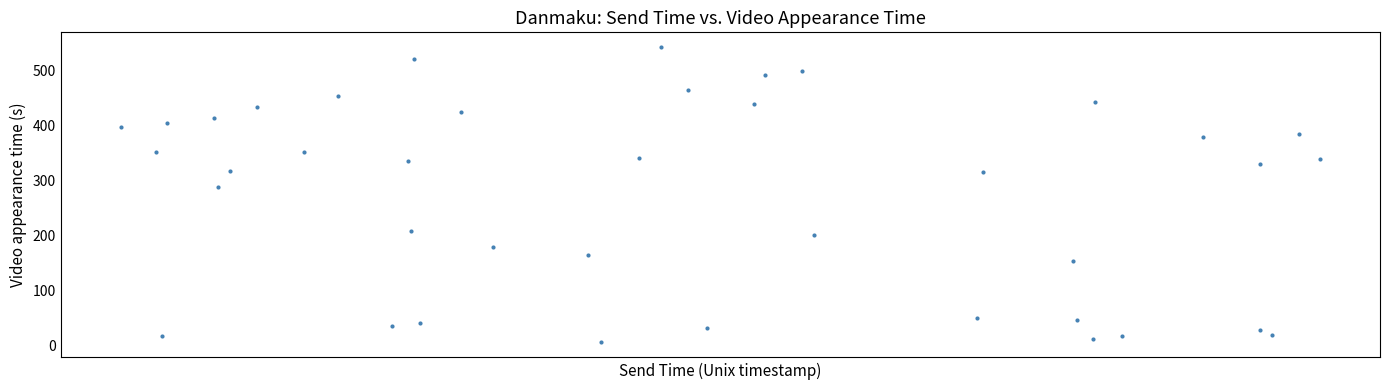

What Y value in the scatter plot is closest to 273?

288.6